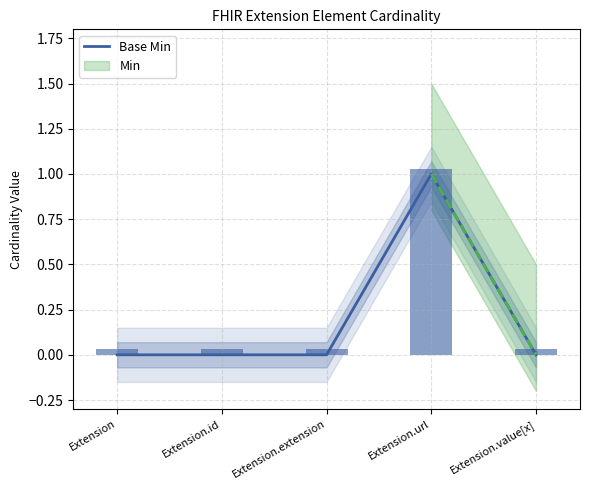

Which category has the highest value across all series?

Extension.url